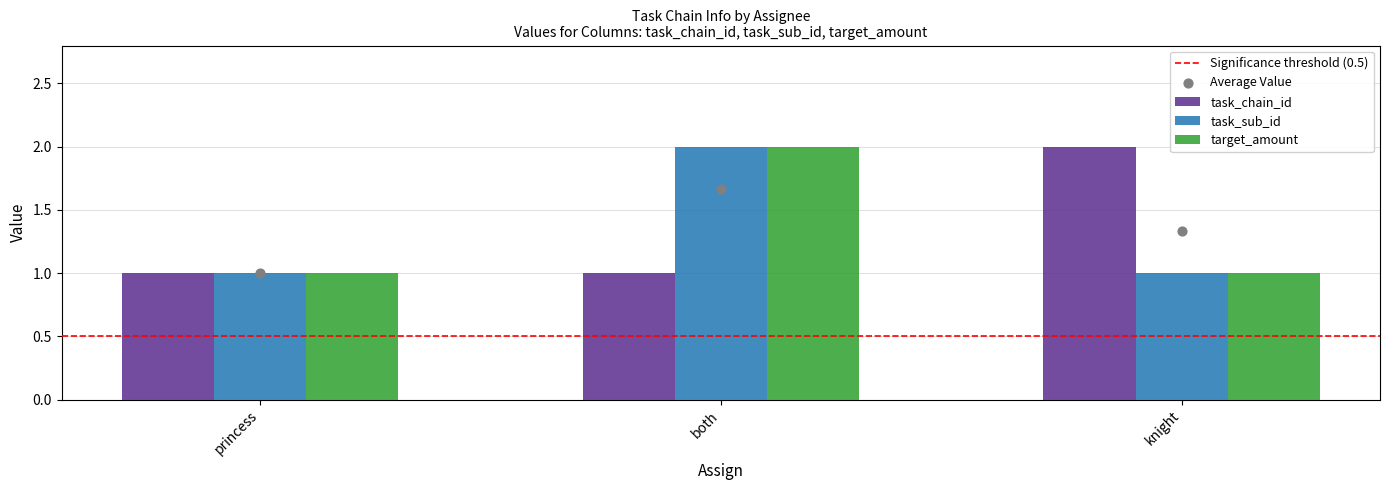

At how many categories does at least one series exceed 1?

2